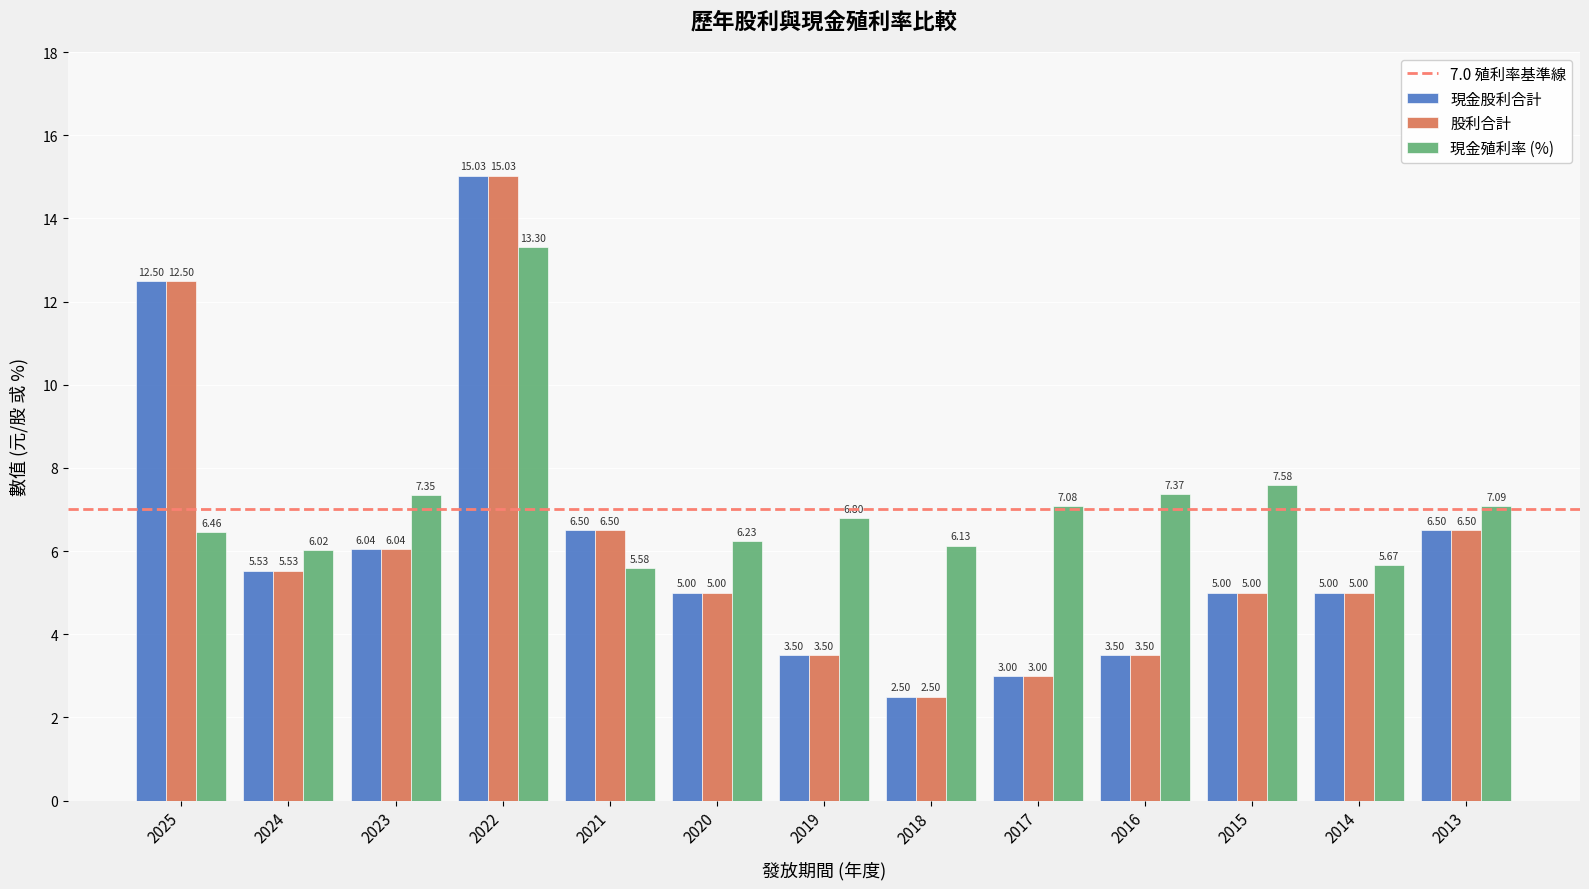

What is the difference between the maximum and minimum values in the 現金股利合計 series?

12.5